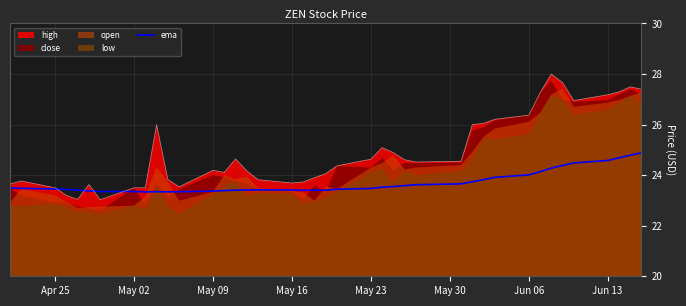

Reading left to right, extract all data points from this chart.

23.5	23.5	23.5	23.4	23.4	23.4	23.3	23.4	23.3	23.3	23.3	23.3	23.4	23.4	23.4	23.4	23.4	23.4	23.4	23.4	23.4	23.4	23.5	23.5	23.5	23.6	23.6	23.7	23.7	23.8	23.9	24.0	24.1	24.3	24.4	24.5	24.6	24.7	24.8	24.9